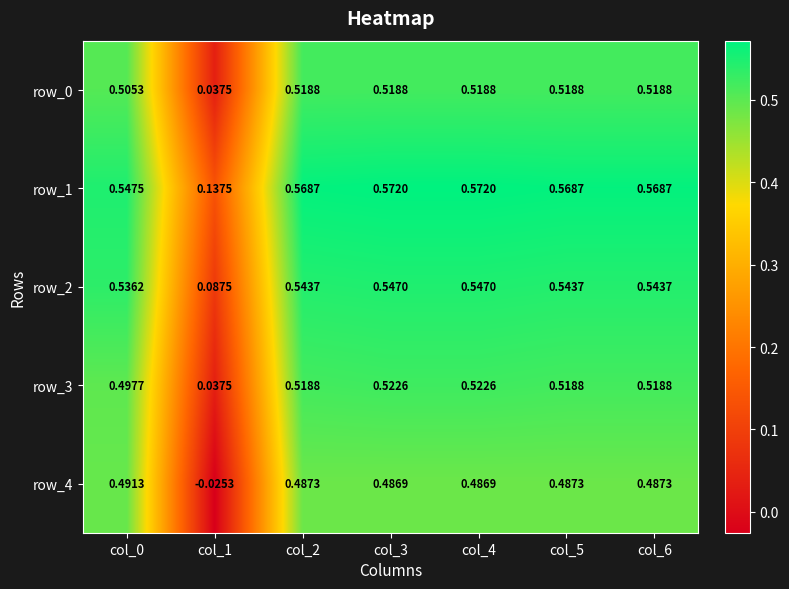

What is the average value of the row_4 series?

0.4